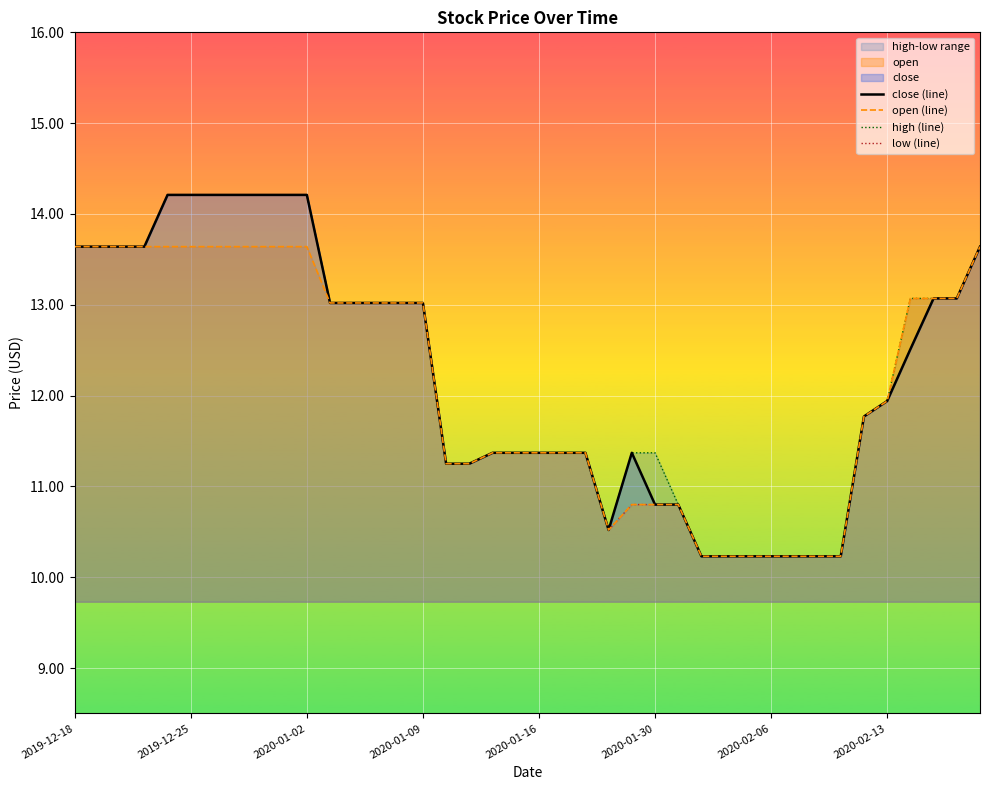

What is the value of the close (line) point at the 35th from the left?

11.8